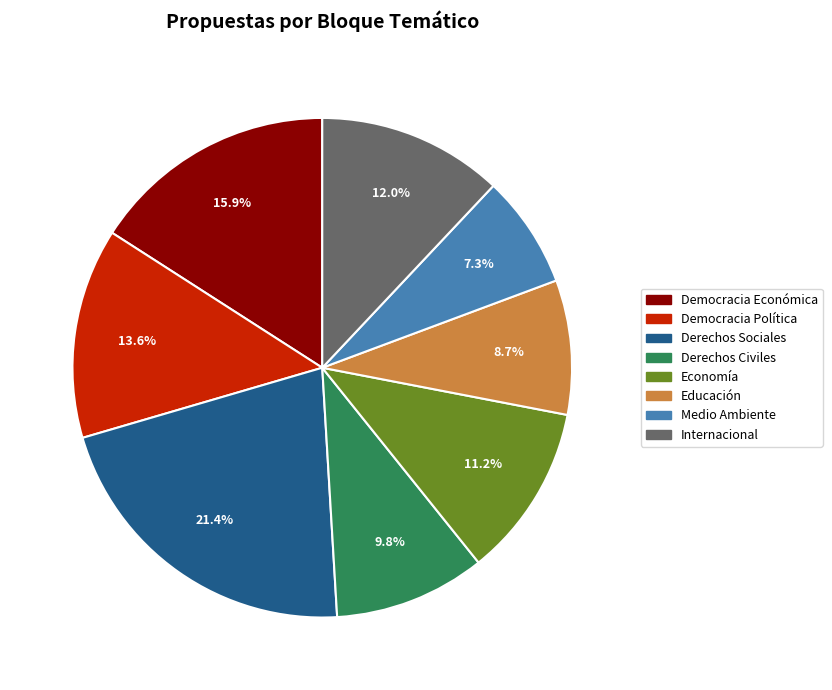

To the nearest percent, what is the combined percentage of Derechos Sociales and Democracia Política?

35%